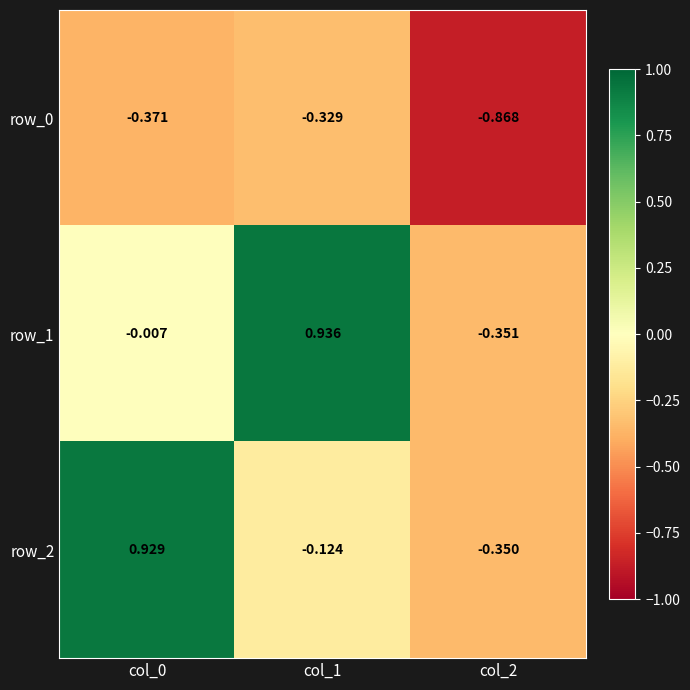

What is the spread (max minus min) of values at col_2?

0.5